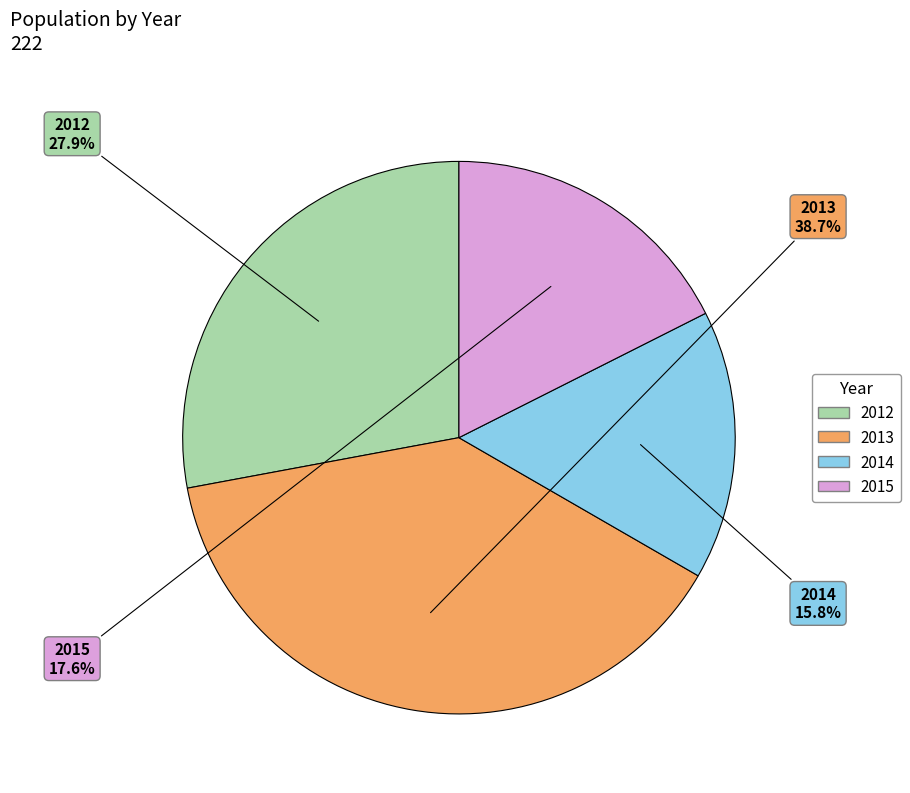

To the nearest percent, what is the average slice percentage?

25%